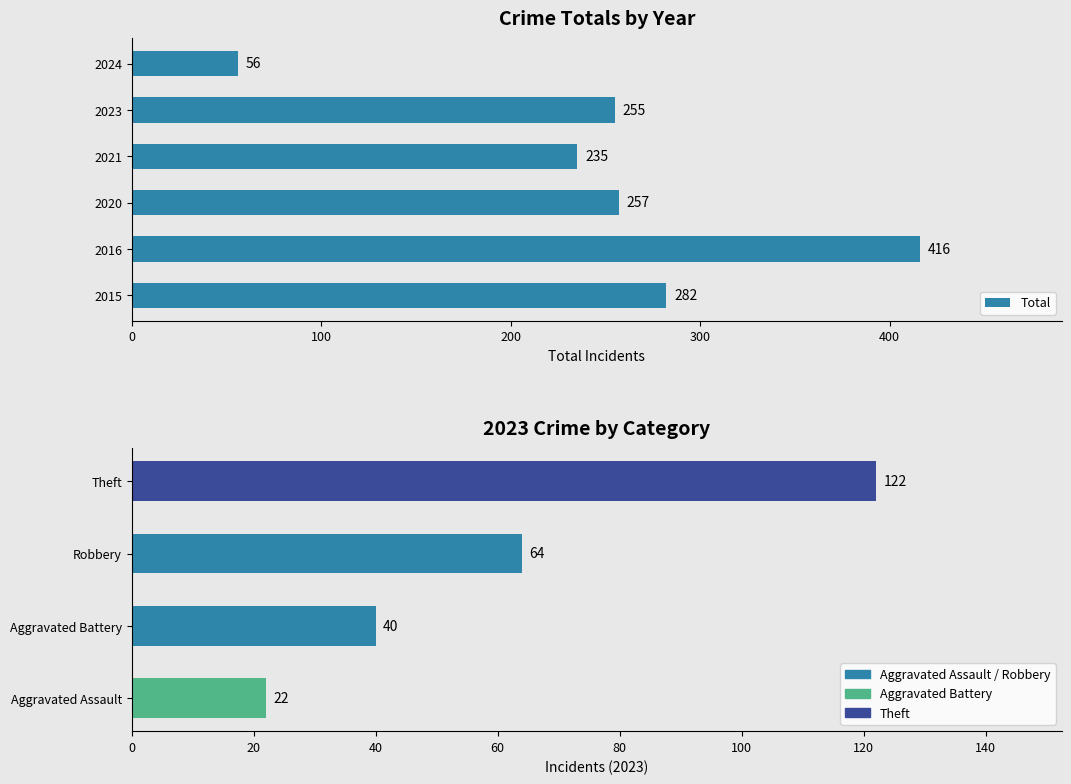

What is the average value?

250